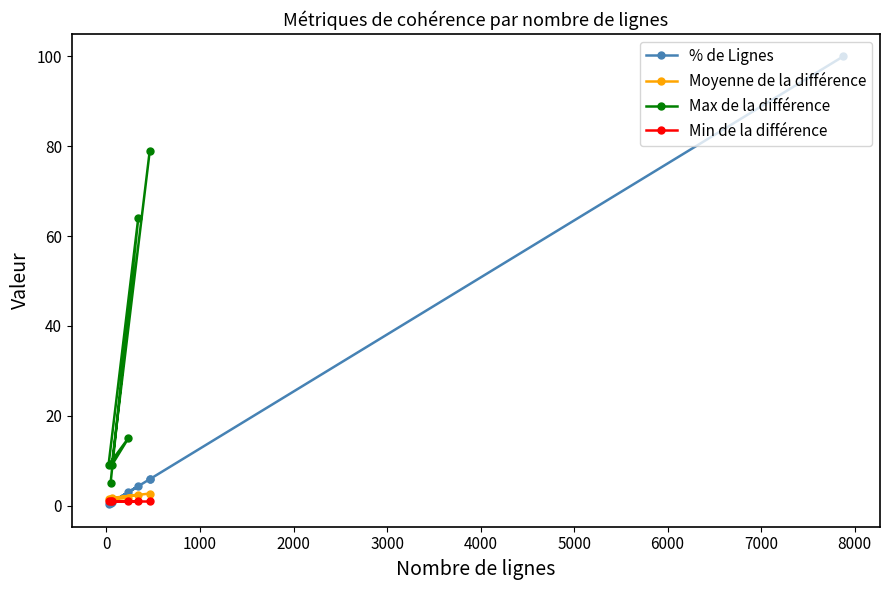

What is the highest value of the Max de la différence series?

79.0